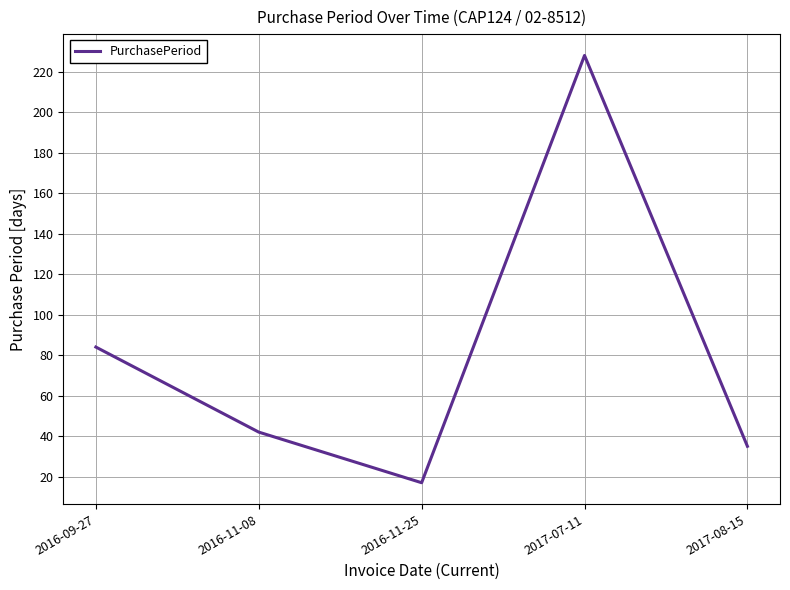

The chart shows a value of 84 at 2016-09-27. True or false?

True